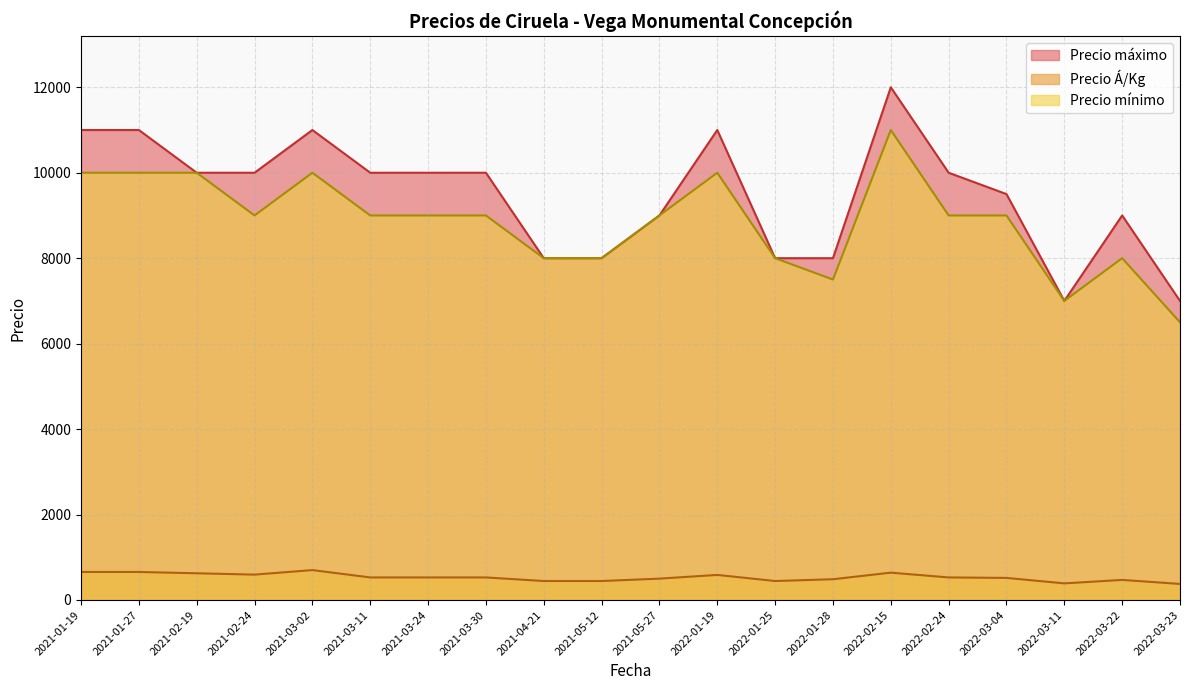

What are all the series names shown in the legend?

Precio máximo, Precio Á/Kg, Precio mínimo